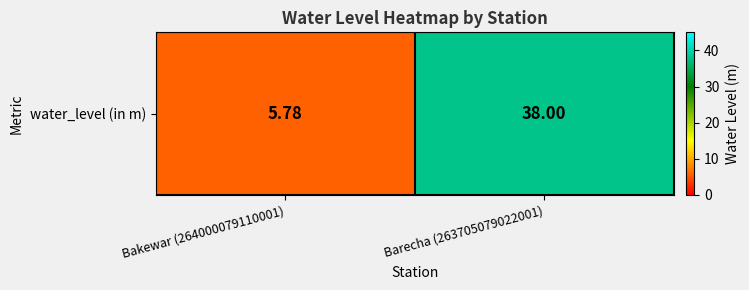

How many data points does each series have?

2